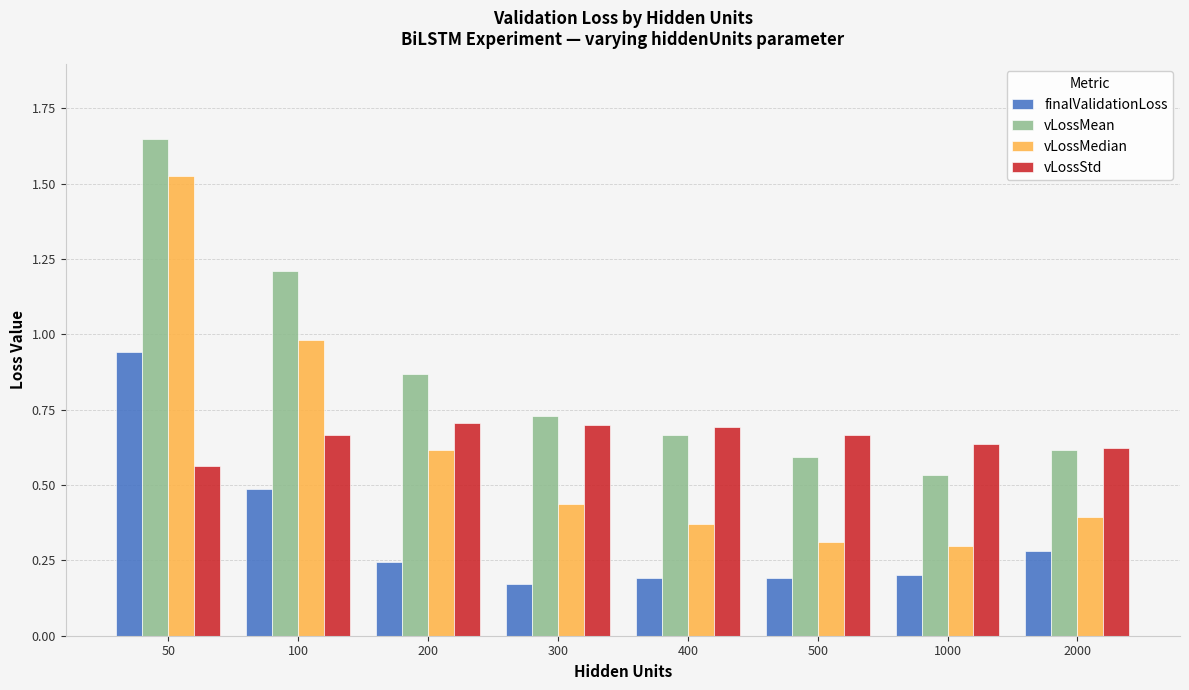

Which series has the largest total across all categories?

vLossMean